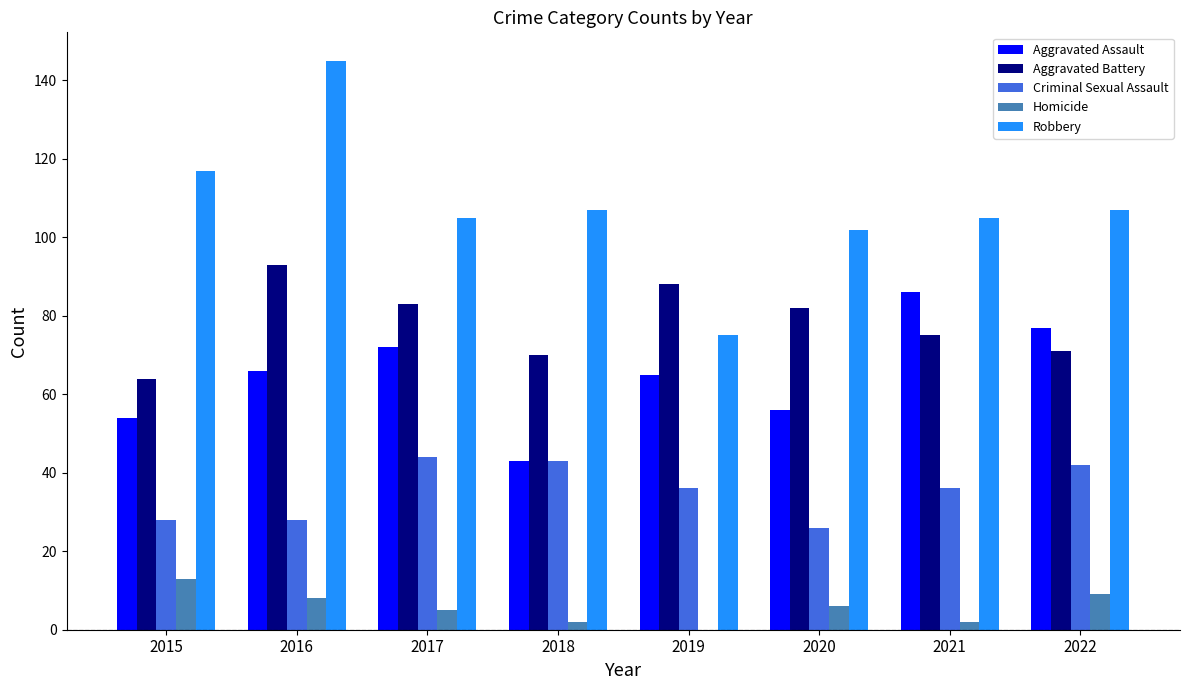

What is the sum of the Criminal Sexual Assault values at 2015 and 2022?

70